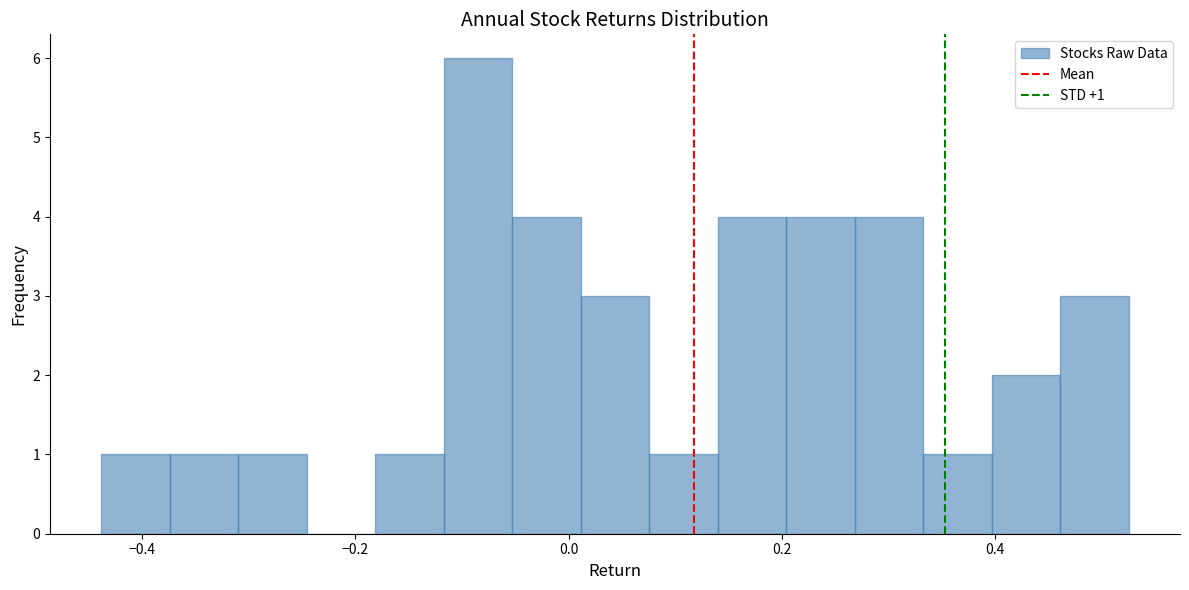

Read against the x-axis, roughly where is the centre of the tallest bar?

-0.08